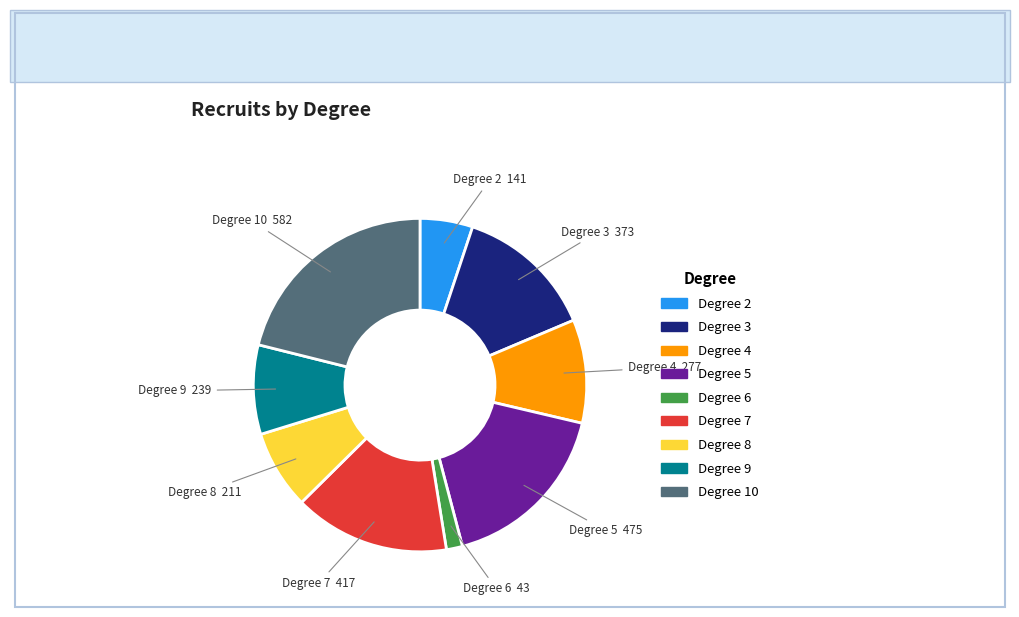

Is there a majority slice in this chart?

No